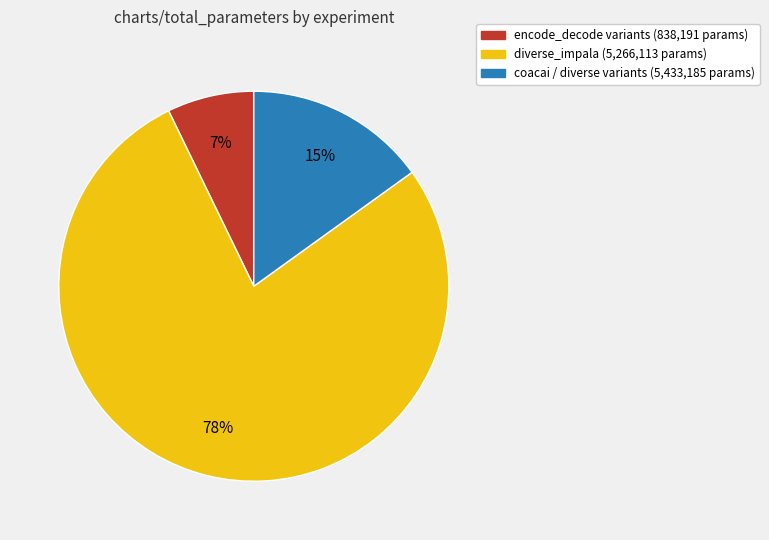

Is there a majority slice in this chart?

Yes